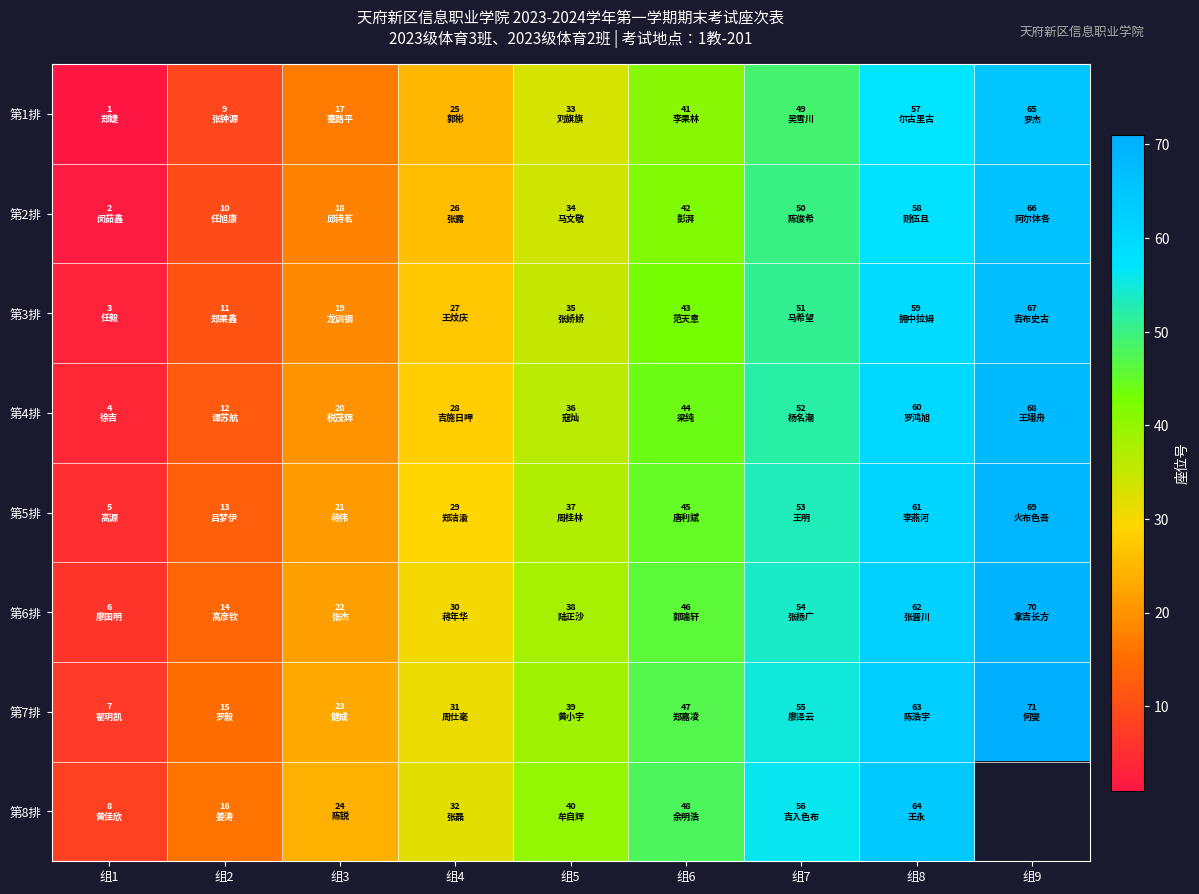

What is the maximum value for 第6排?

70.0